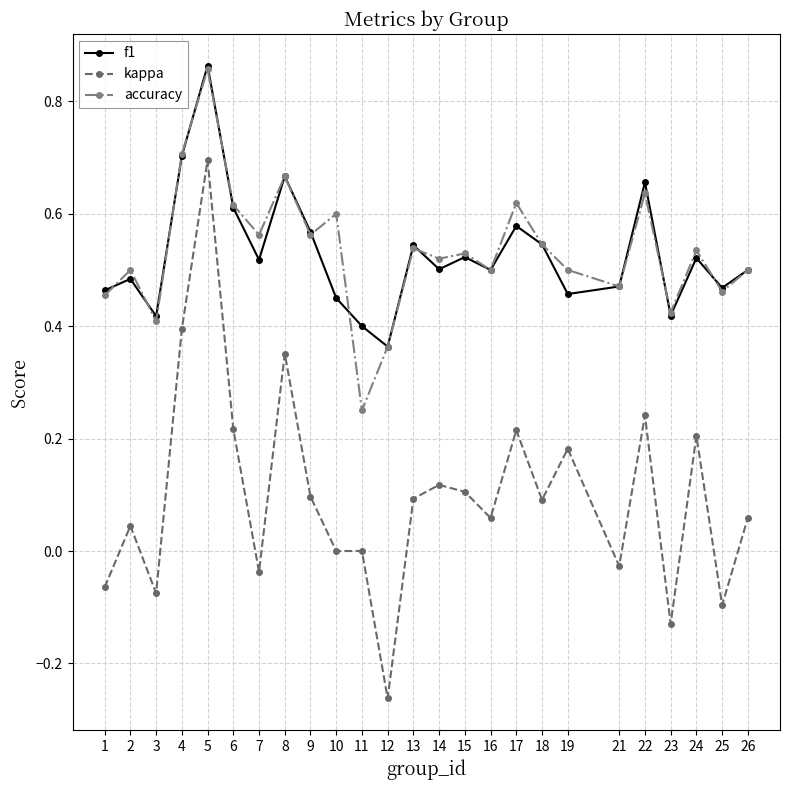

The value of accuracy at 9 is 0.6. True or false?

True